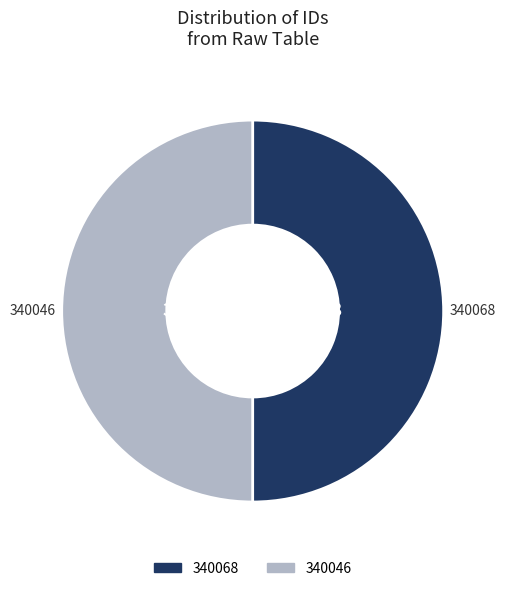

Count the number of slices in the pie.

2